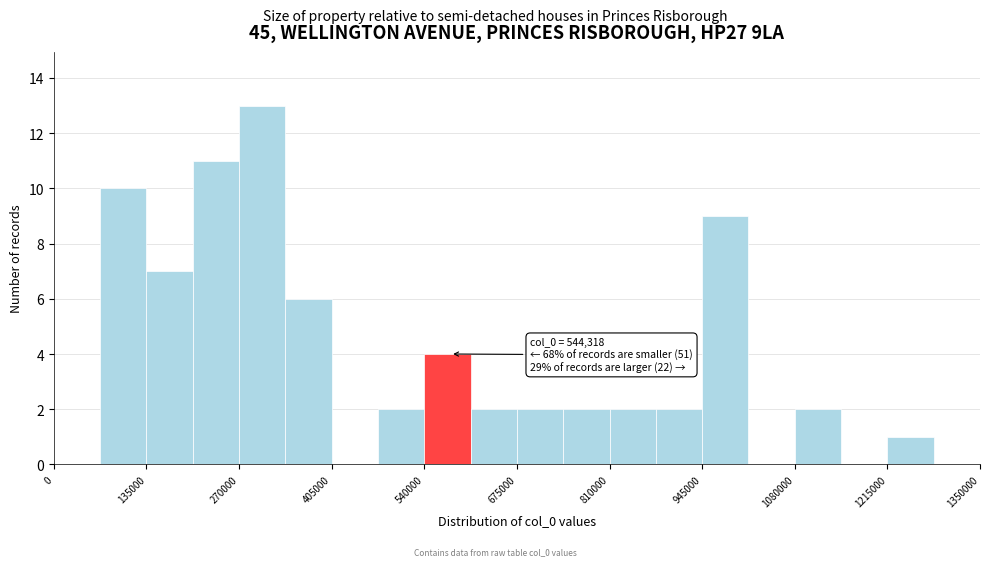

Read against the x-axis, roughly where is the centre of the tallest bar?

300000